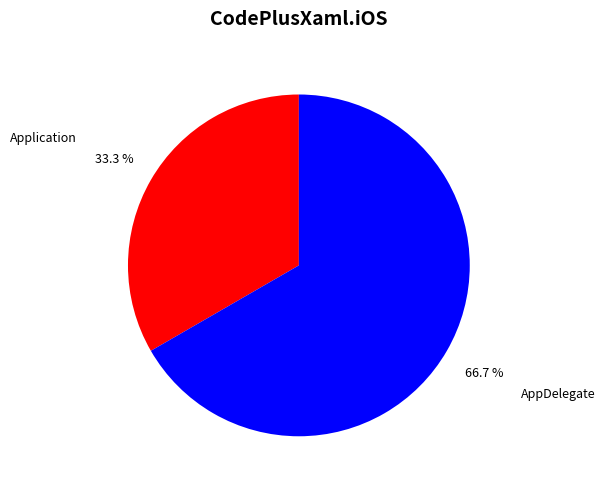

Does AppDelegate account for over 50% of the chart?

Yes